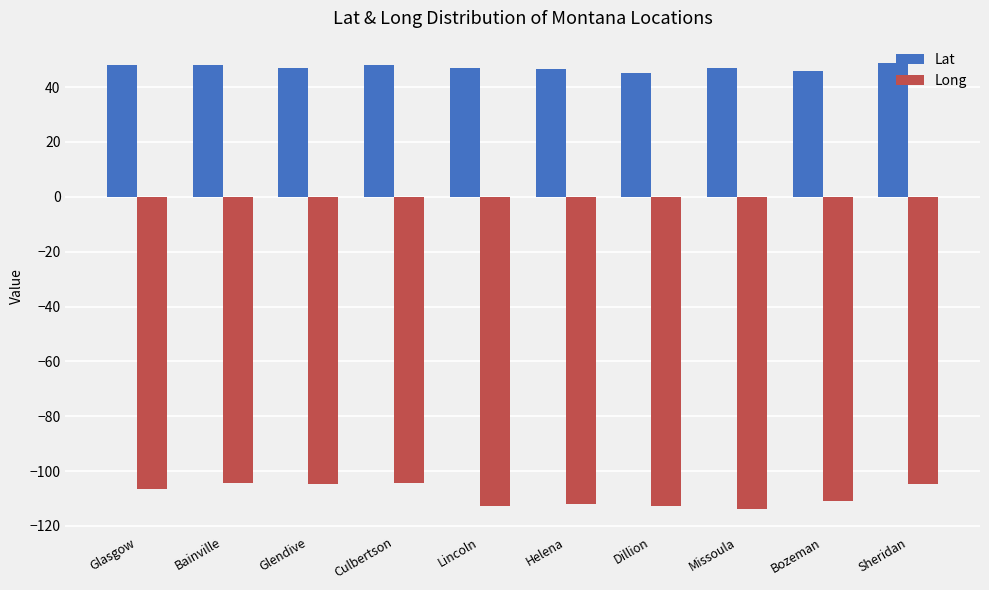

What is the label of the 5th bar from the right?

Helena